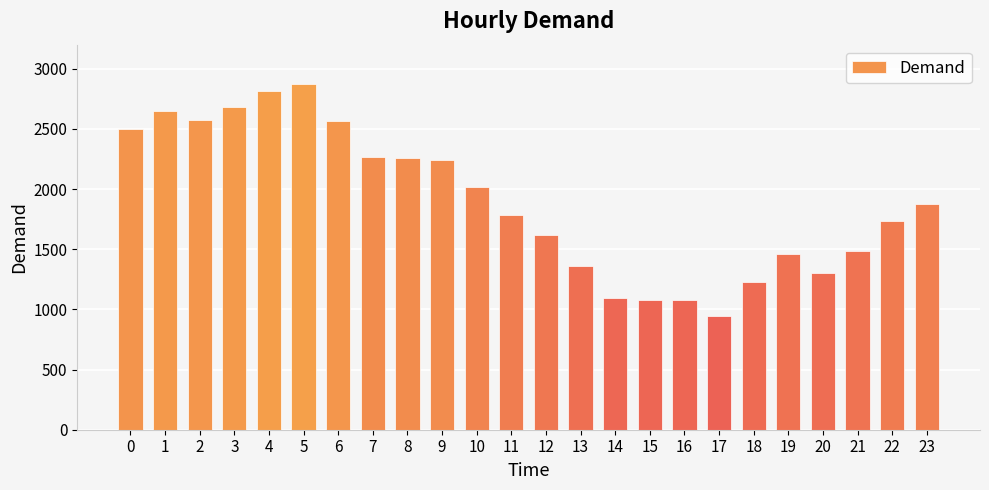

What is the difference between the values at 1 and 2?

81